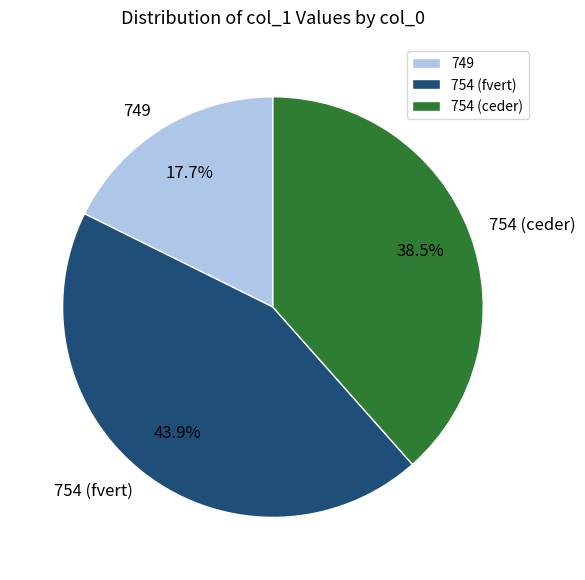

Combined, what portion of the pie is 754 (ceder) and 749?

56.1%